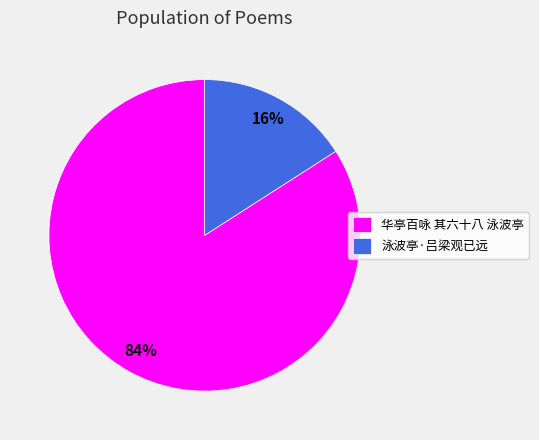

Does any single category account for the majority?

Yes